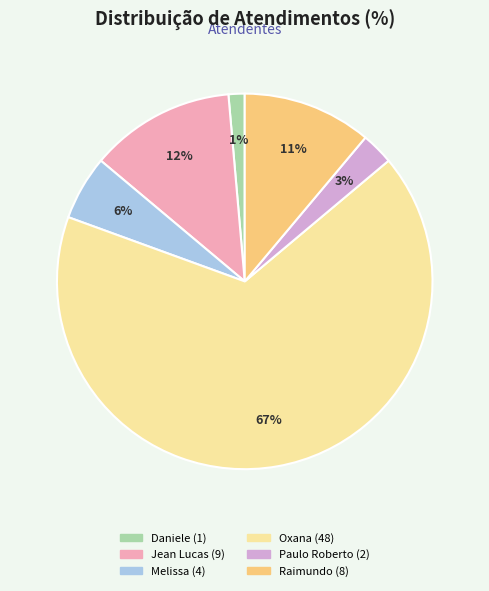

Does any single category account for the majority?

Yes